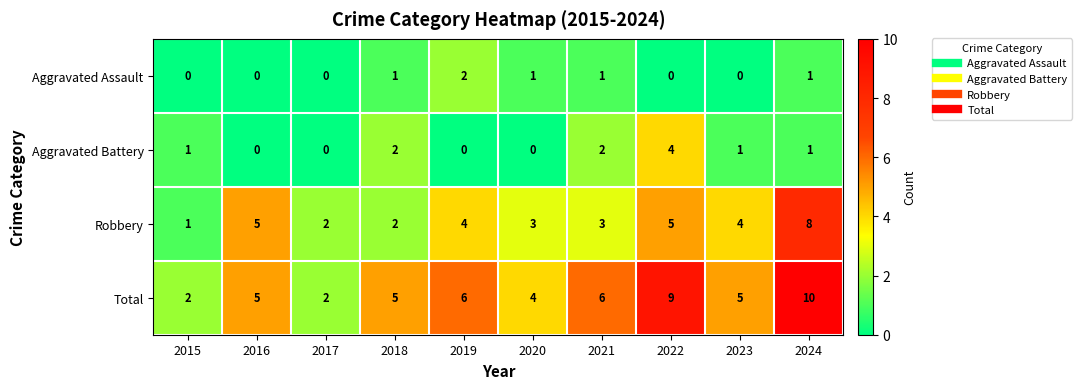

The Aggravated Battery series shows 0 at 2016. True or false?

True